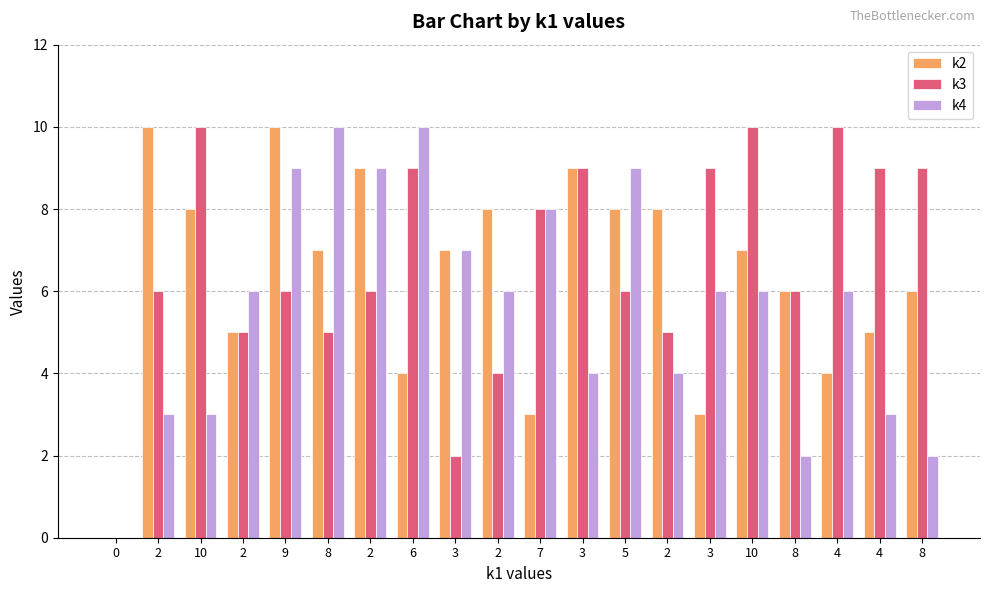

Is the value of k3 at 8 greater than the value of k2 at 5?

No